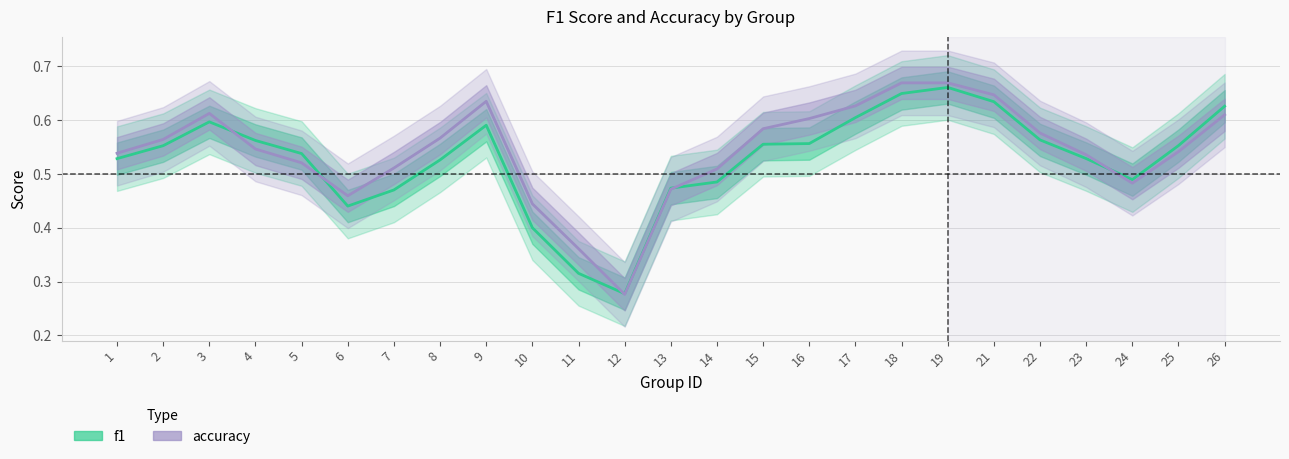

At which category is the sum across all series the highest?

19